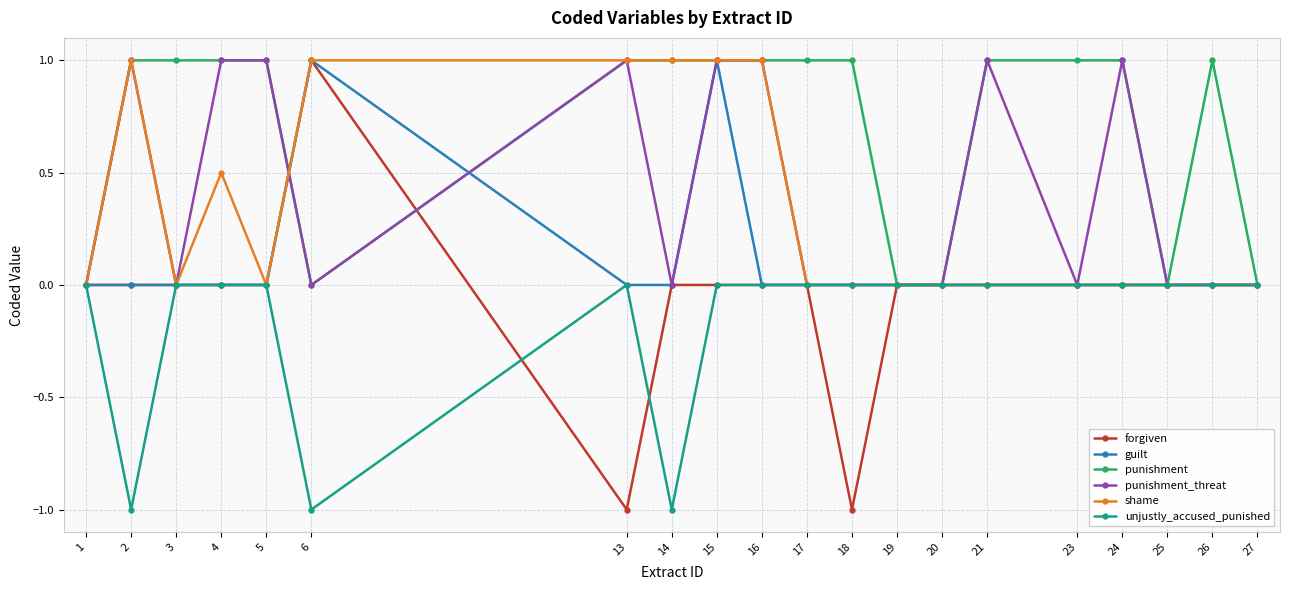

What is the difference between the maximum and minimum values in the guilt series?

1.0